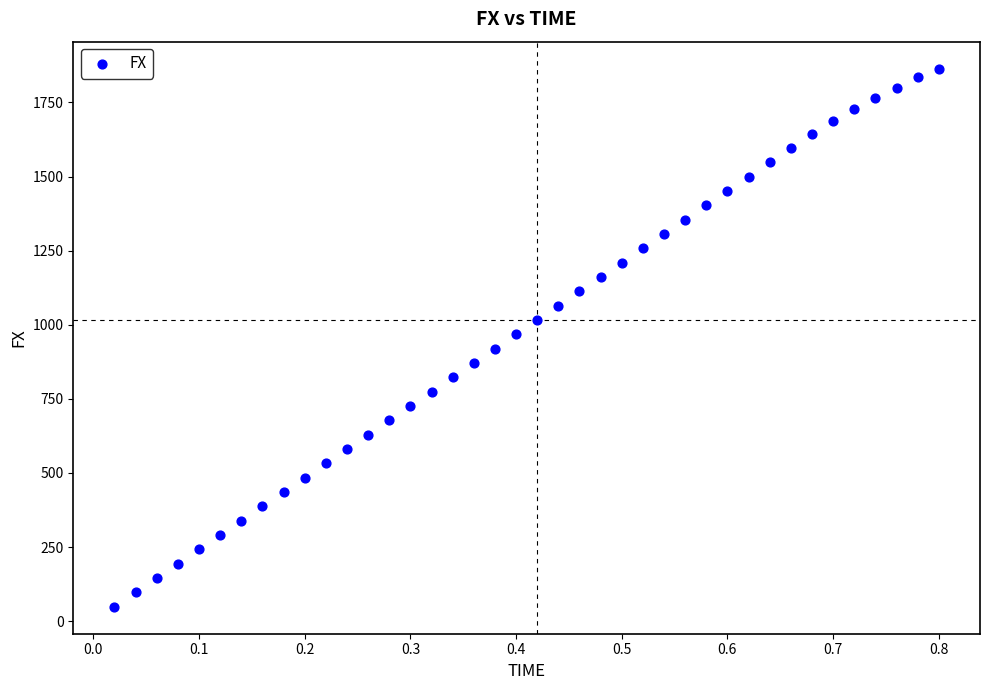

What is the range of Y values (max minus min)?

1816.0